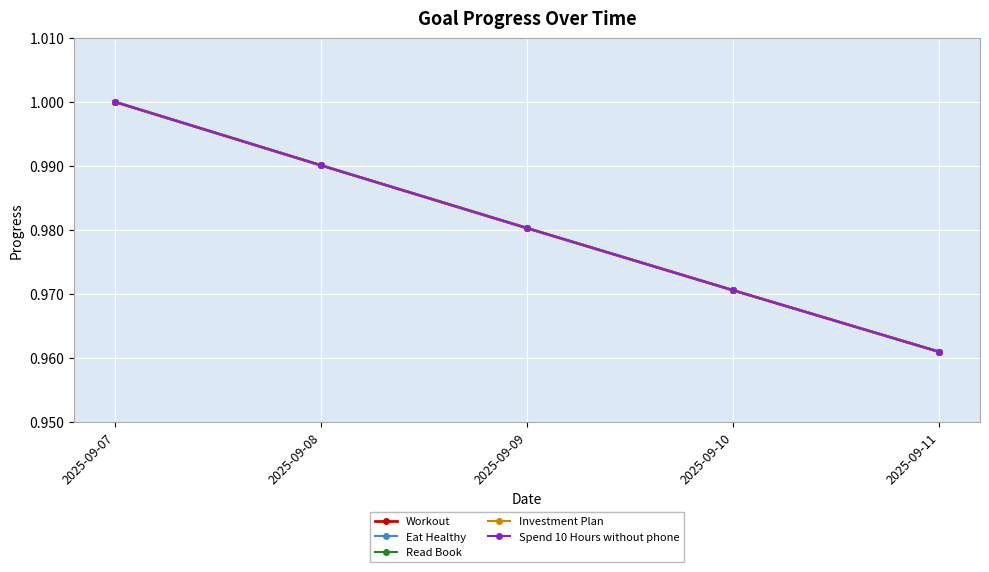

Does the chart have visible grid lines?

Yes